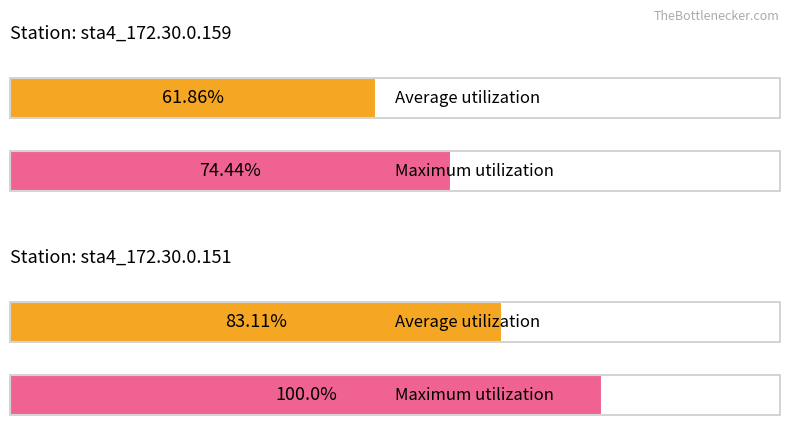

What are all the series names shown in the legend?

Average utilization, Maximum utilization